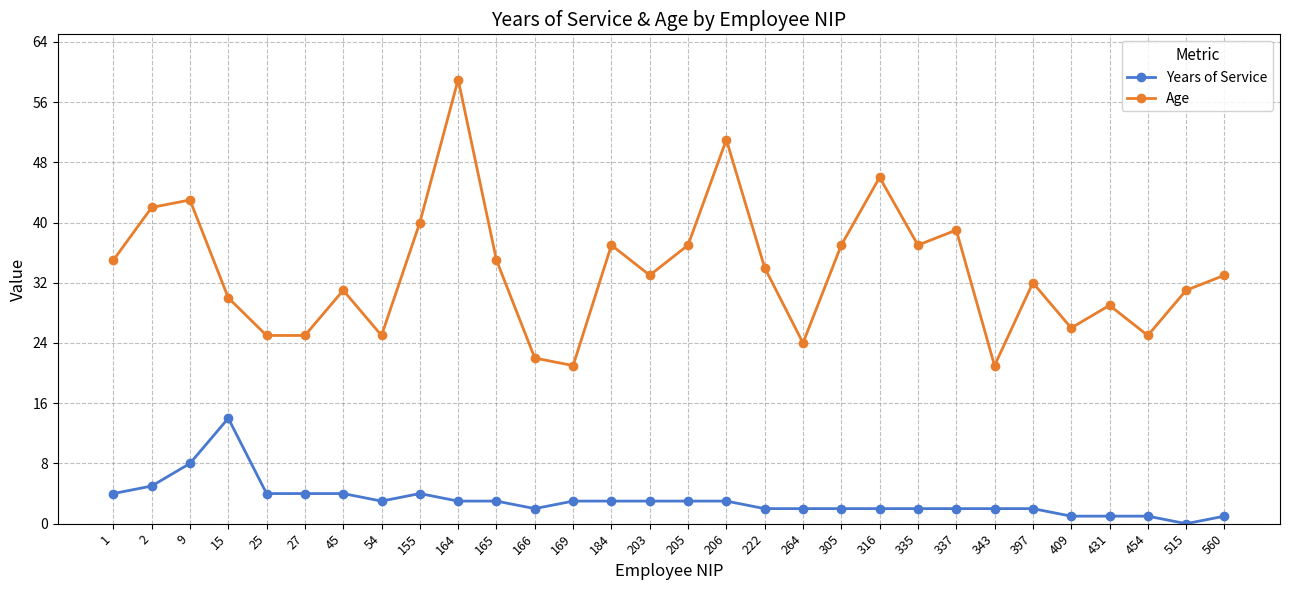

Reading right to left, extract all data points from this chart.

Years of Service: 1	0	1	1	1	2	2	2	2	2	2	2	2	3	3	3	3	3	2	3	3	4	3	4	4	4	14	8	5	4
Age: 33	31	25	29	26	32	21	39	37	46	37	24	34	51	37	33	37	21	22	35	59	40	25	31	25	25	30	43	42	35